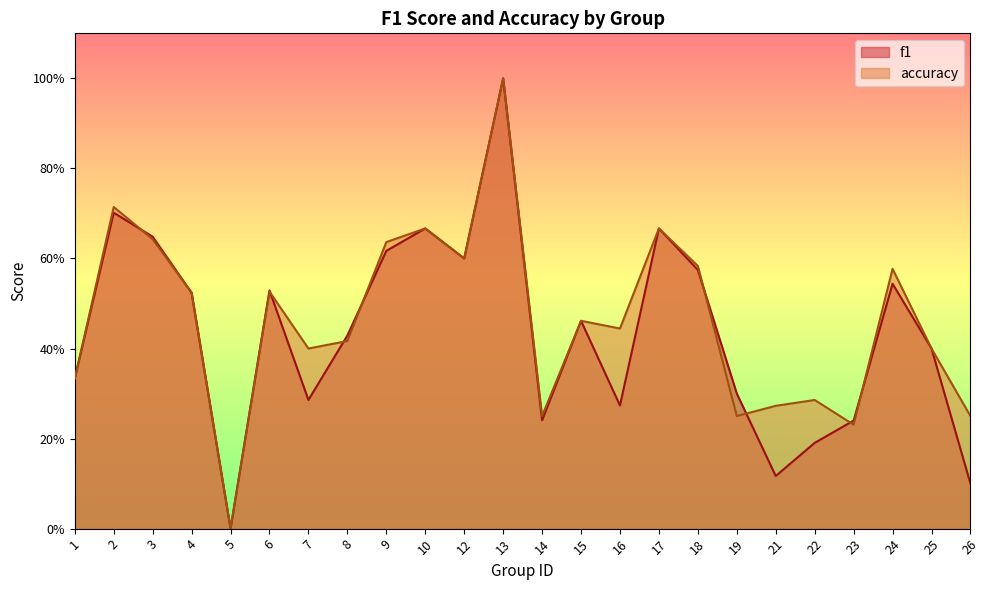

Does the chart display data point markers on the line(s)?

No